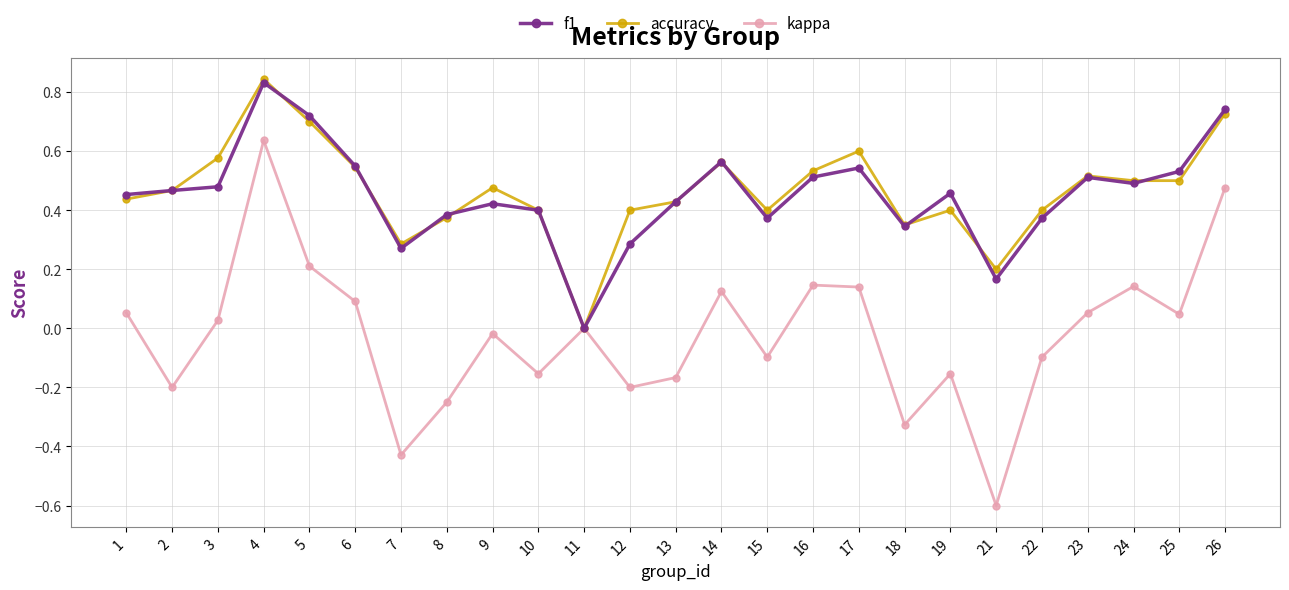

In kappa, how many points are higher than both neighbors (excluding endpoints)?

7